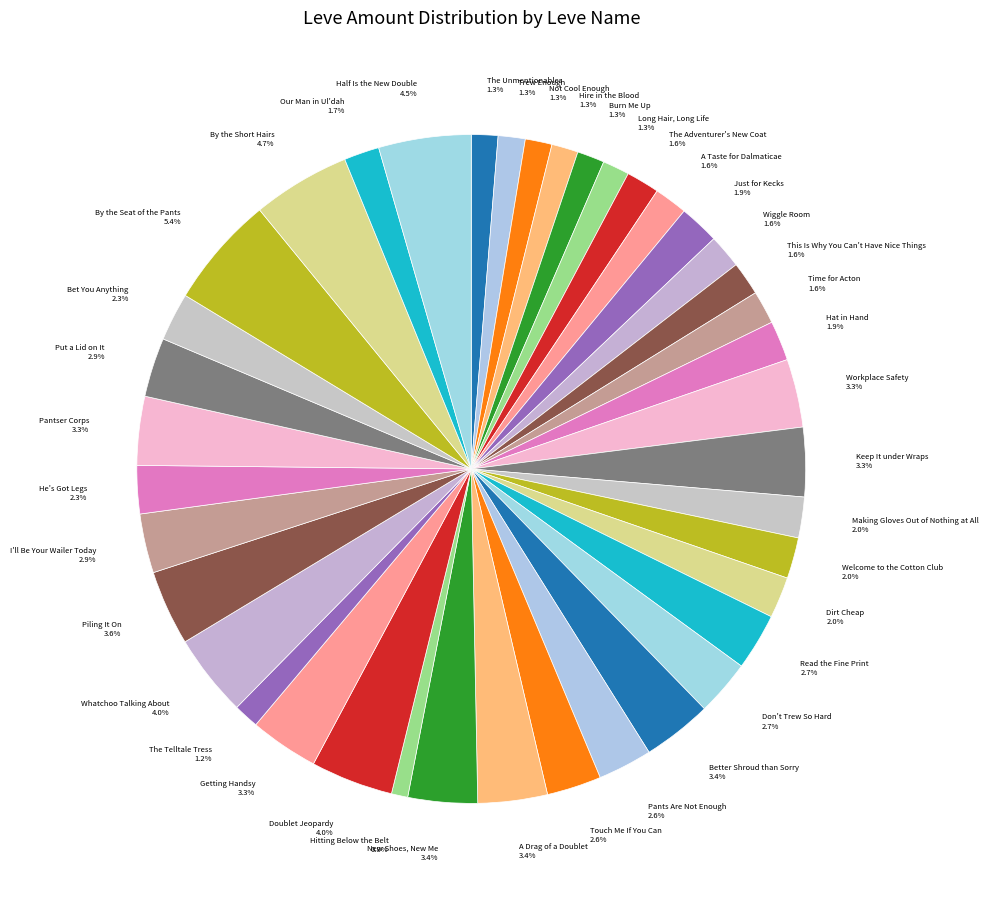

How many segments does this pie chart have?

40